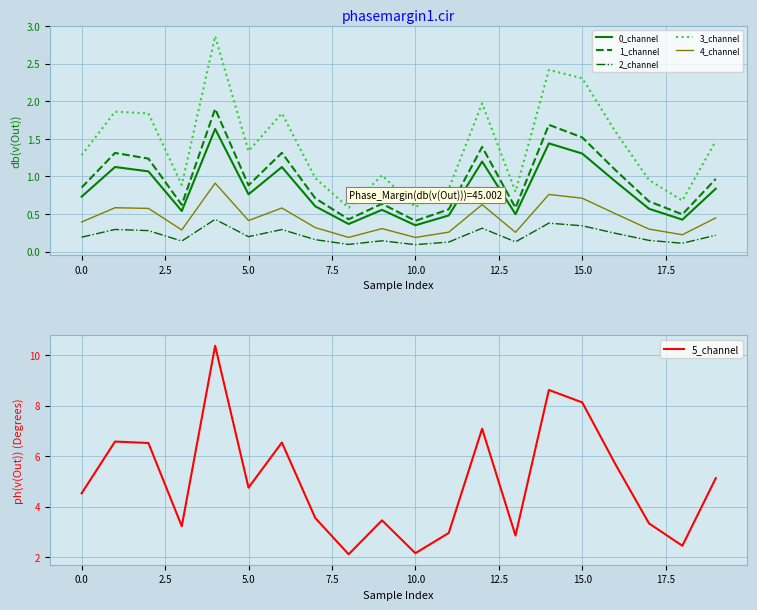

True or false: 3_channel and 0_channel intersect in this chart.

False